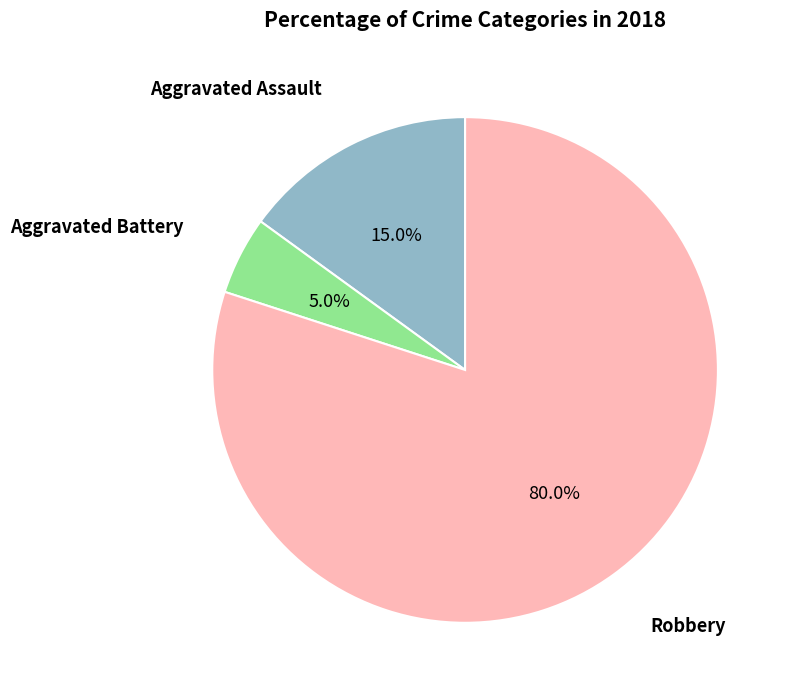

What is the largest slice in the pie chart?

Robbery